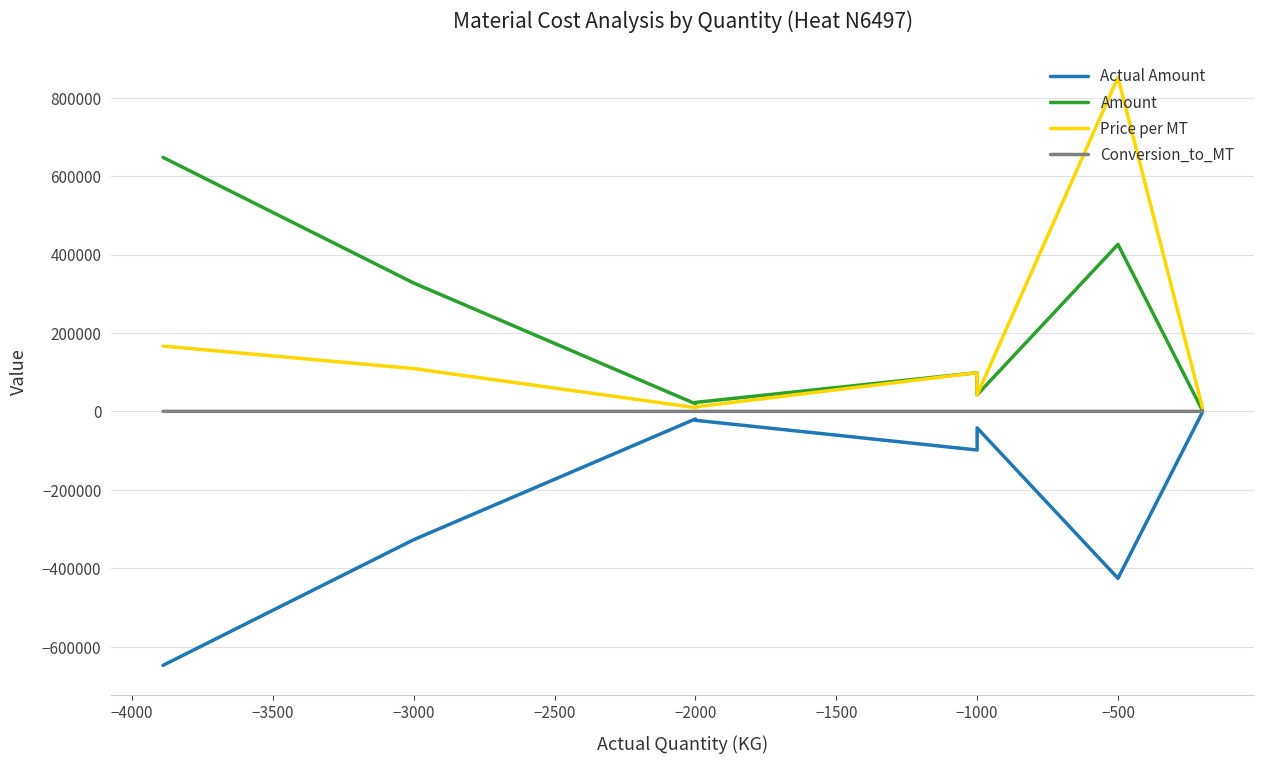

Count the number of categories in the chart.

8